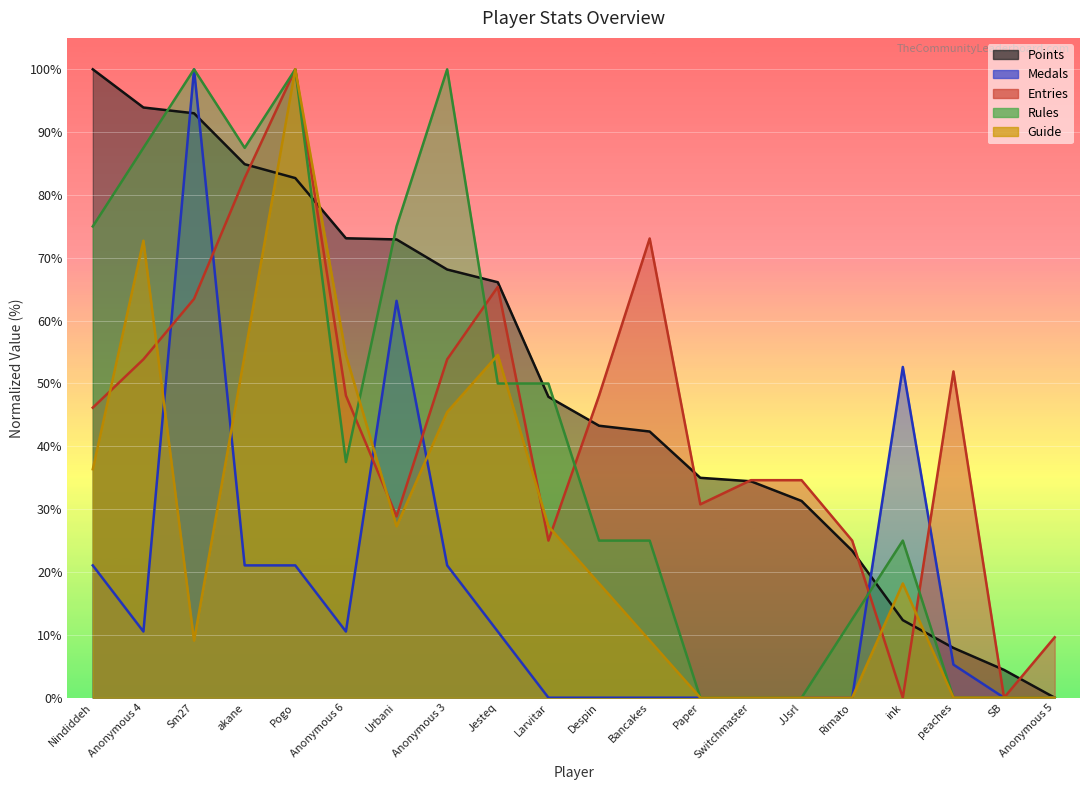

Is it true that Entries equals 165.6 at Pogo?

False